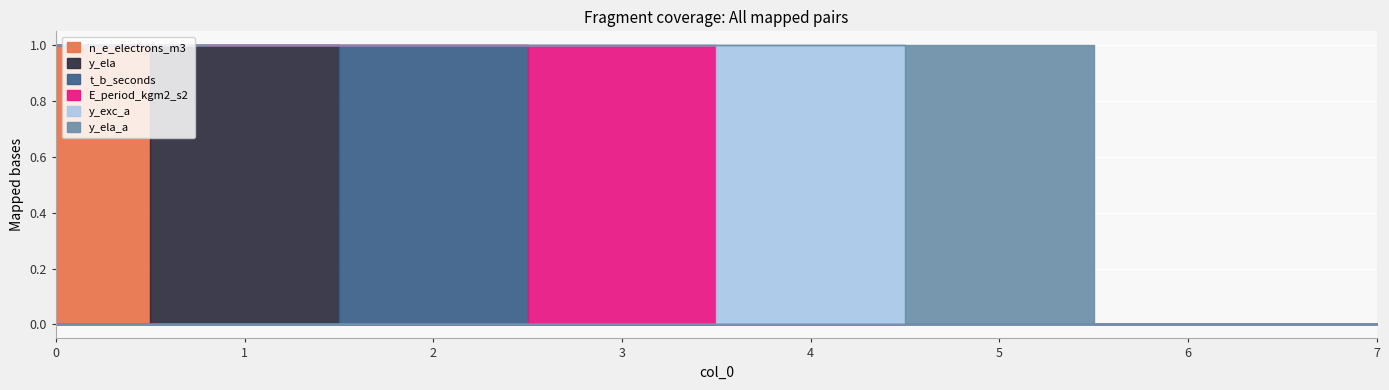

Rank the categories by y_ela_a value from highest to lowest.

5, 0, 1, 2, 3, 4, 6, 7